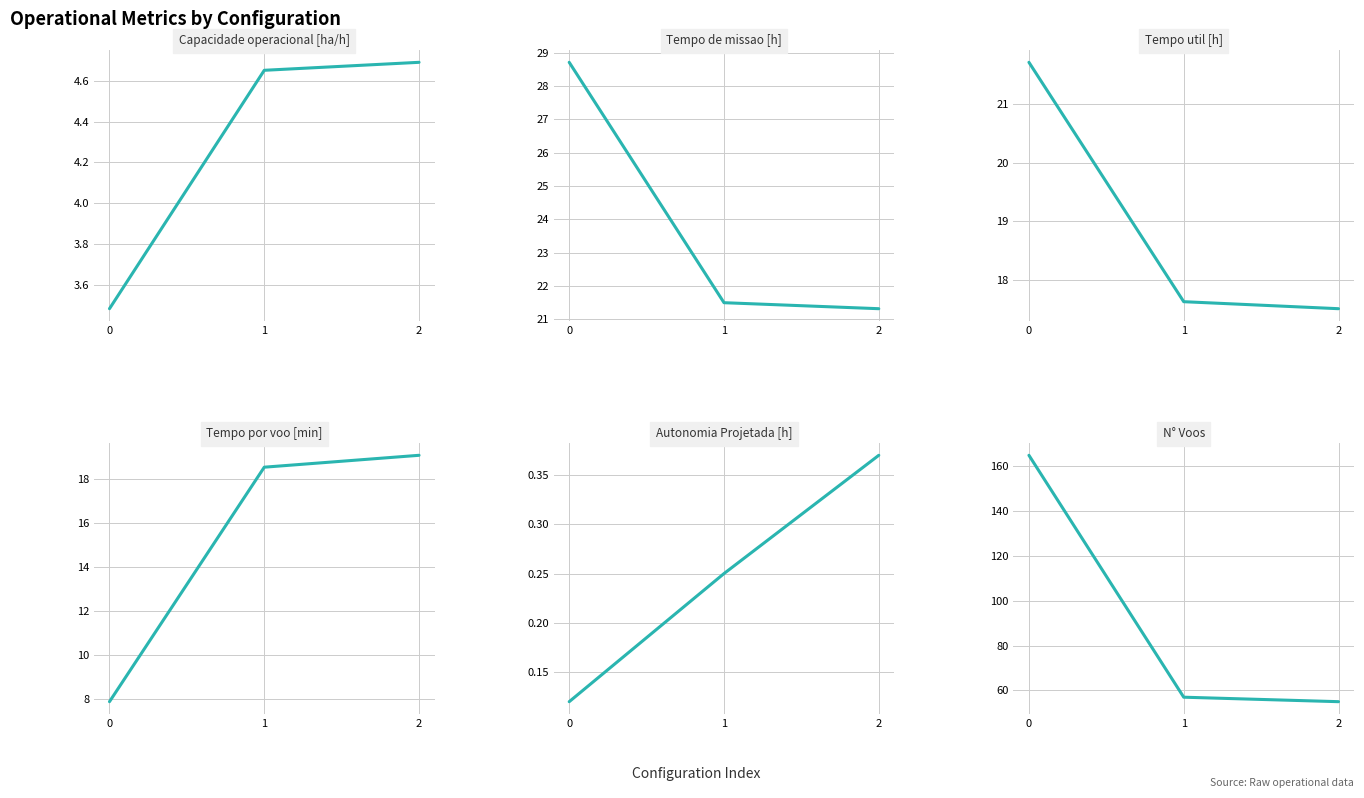

How many lines are shown in the chart?

6